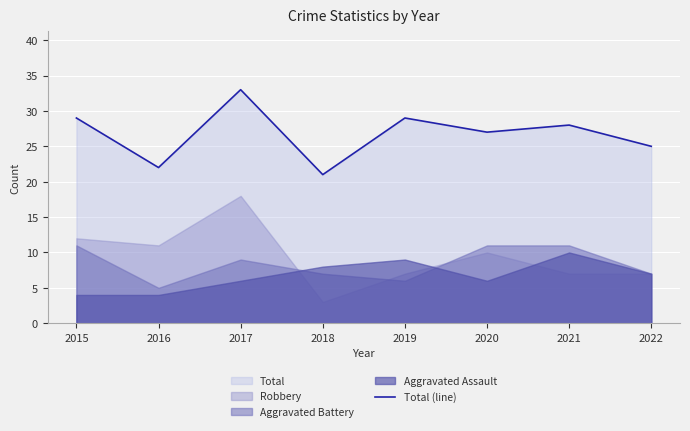

Rank the categories by value from highest to lowest.

2017, 2015, 2019, 2021, 2020, 2022, 2016, 2018